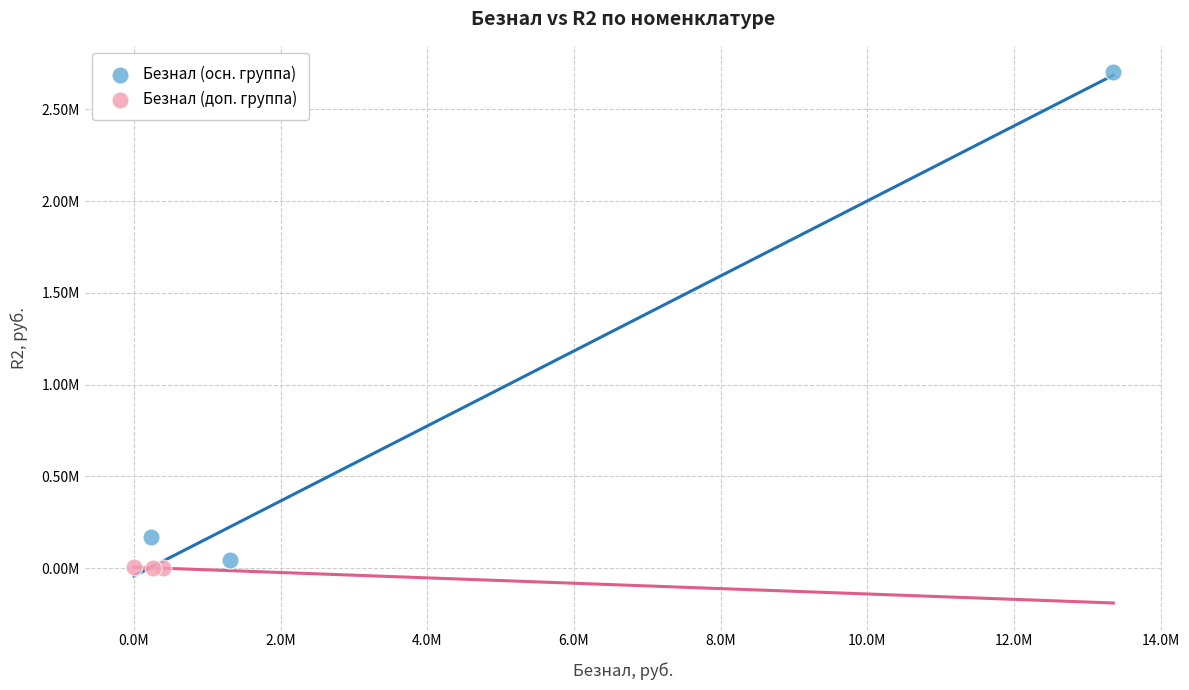

Which series reaches the maximum Y coordinate?

Безнал (осн. группа)